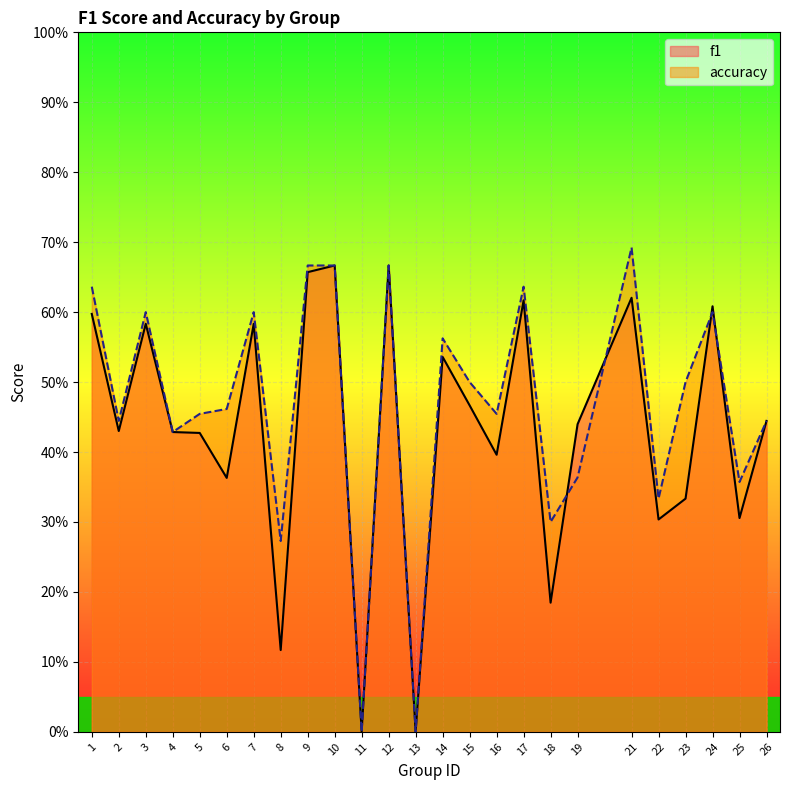

At which category does accuracy reach its first local valley?

2